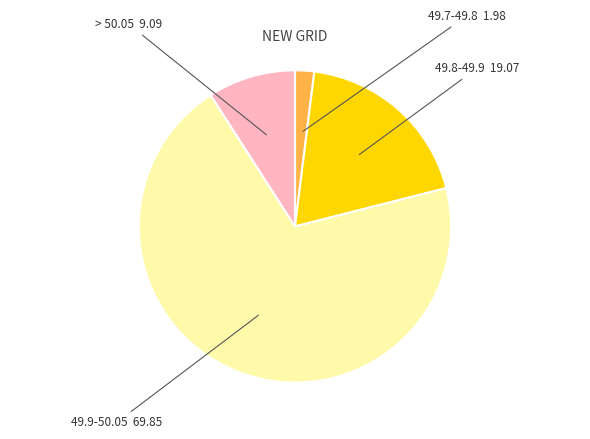

Does any single category account for the majority?

Yes